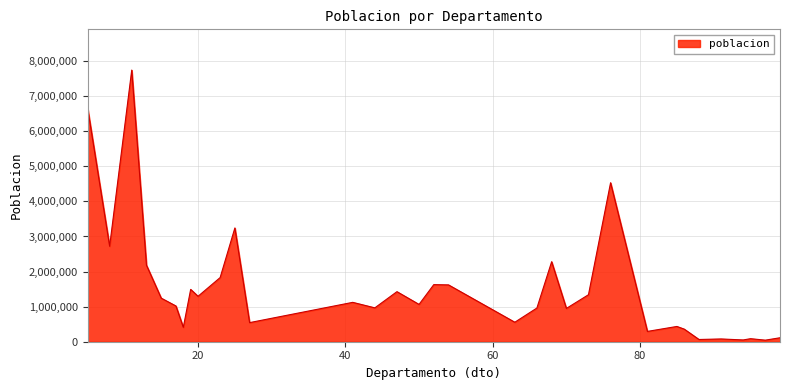

What is the difference between the maximum and minimum values?

7699243